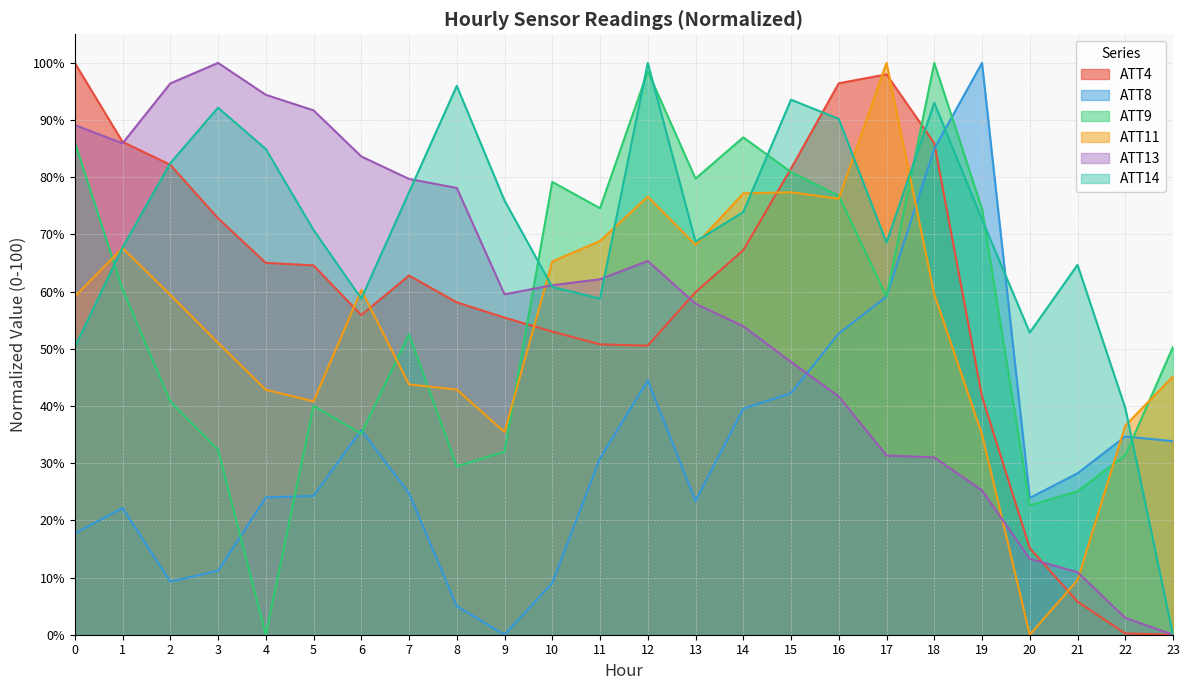

Where does the ATT8 series first go above 28?

6